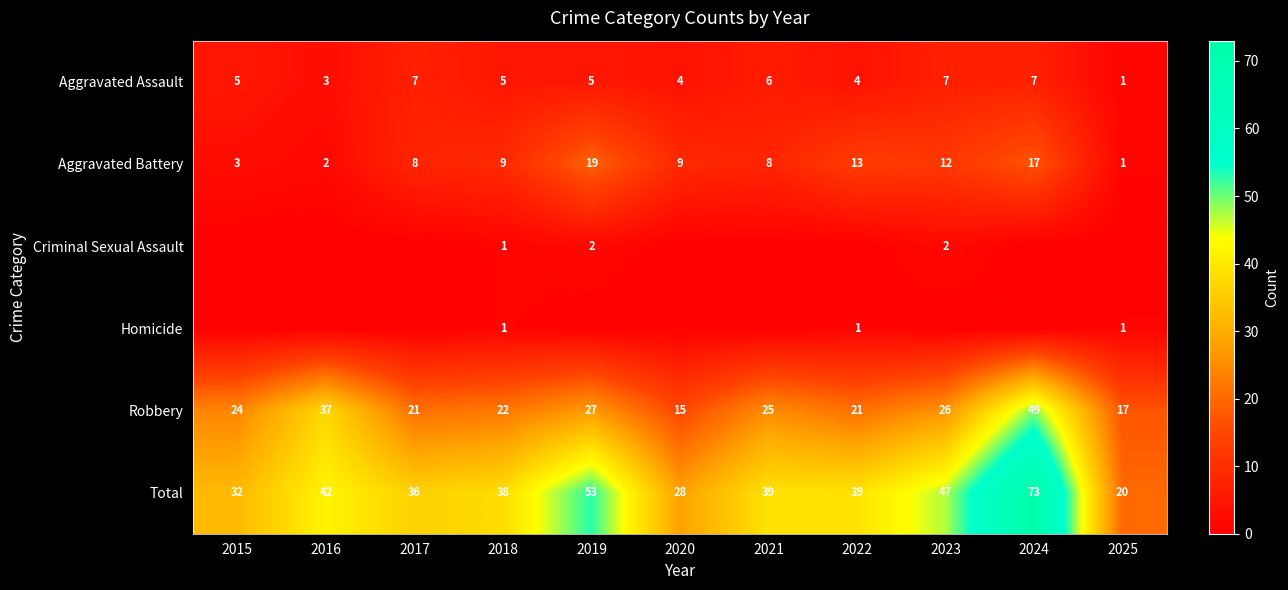

How many distinct data groups are displayed?

6